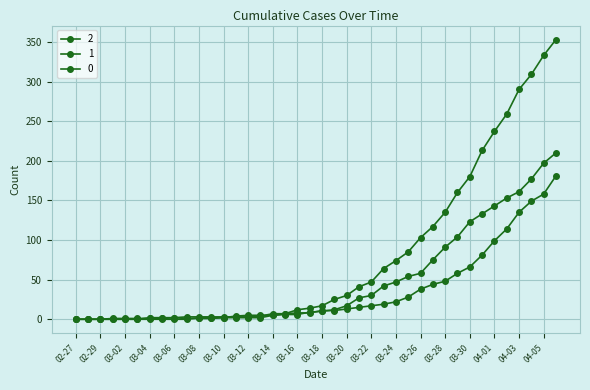

Reading left to right, what are all the values shown in this chart?

0: 0	0	0	0	0	0	0	0	0	0	2	2	2	4	5	5	5	7	12	14	17	25	30	41	47	64	74	85	103	117	135	160	180	213	237	259	290	309	333	353
1: 0	0	0	0	0	0	2	2	2	3	3	3	3	3	3	4	7	7	8	8	11	11	13	15	17	19	22	28	38	44	48	58	66	81	99	114	135	149	158	181
2: 0	0	0	1	1	1	1	1	2	1	1	1	2	2	2	2	5	6	6	9	10	12	17	27	30	42	47	54	58	75	91	104	123	133	143	153	161	177	197	210